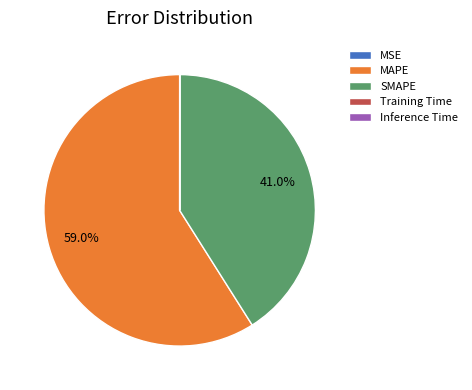

Which slice is the largest?

MAPE